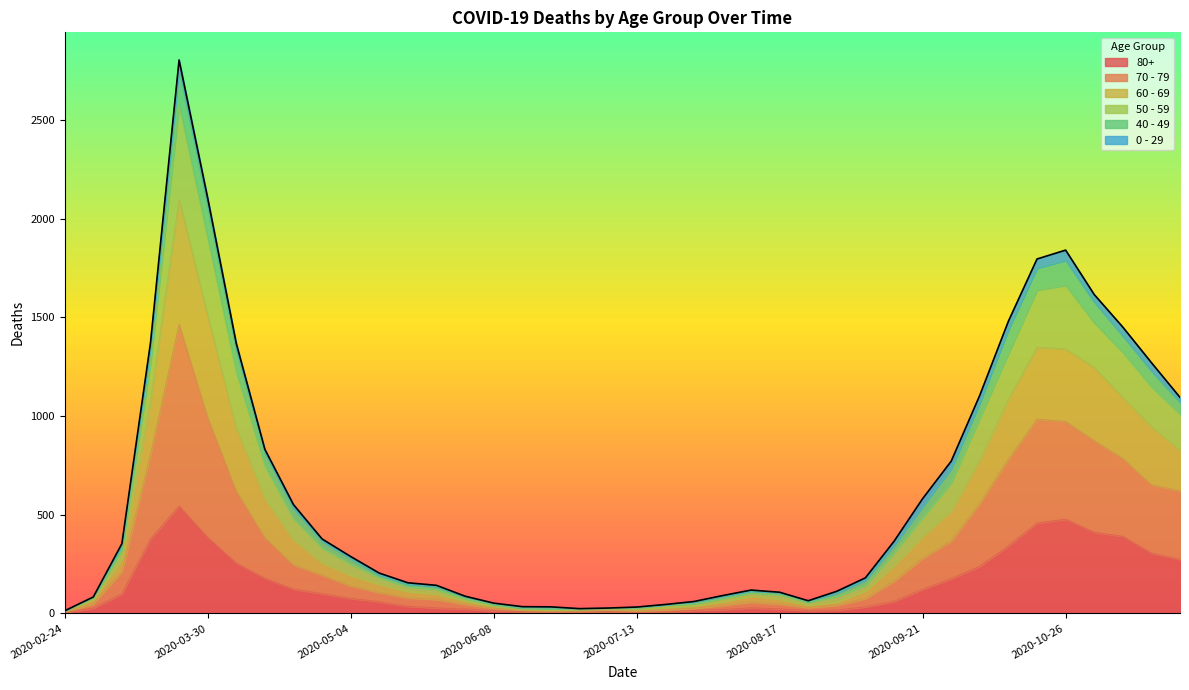

Does the chart have visible grid lines?

No